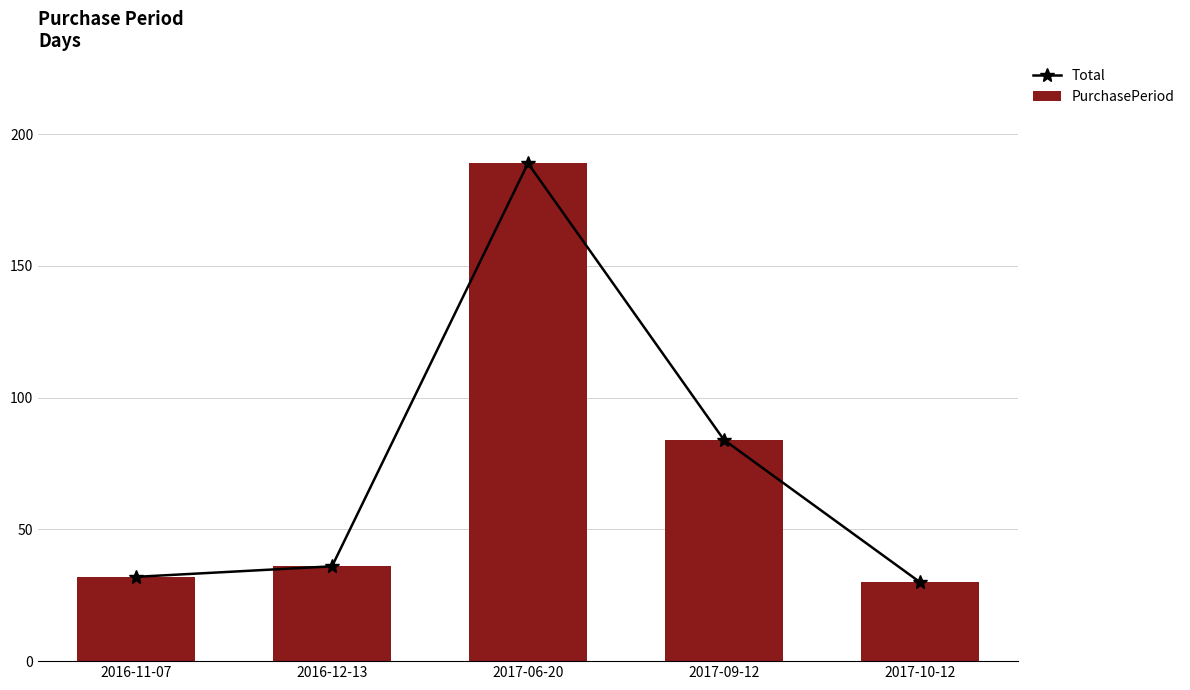

How many data points does each series have?

5